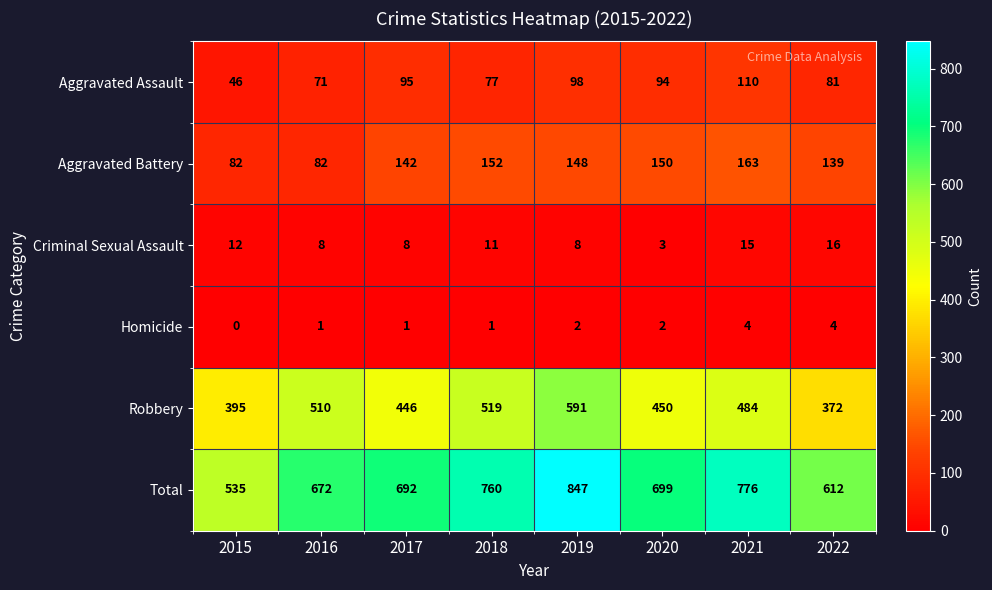

What is the approximate value of Robbery at 2016?

510